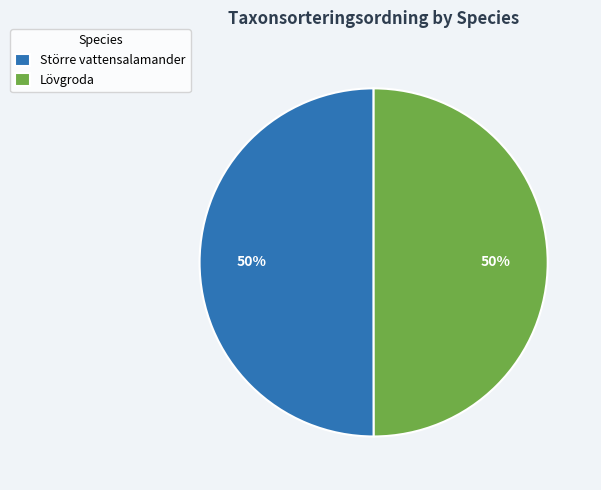

To the nearest percent, what portion does Större vattensalamander represent?

50%